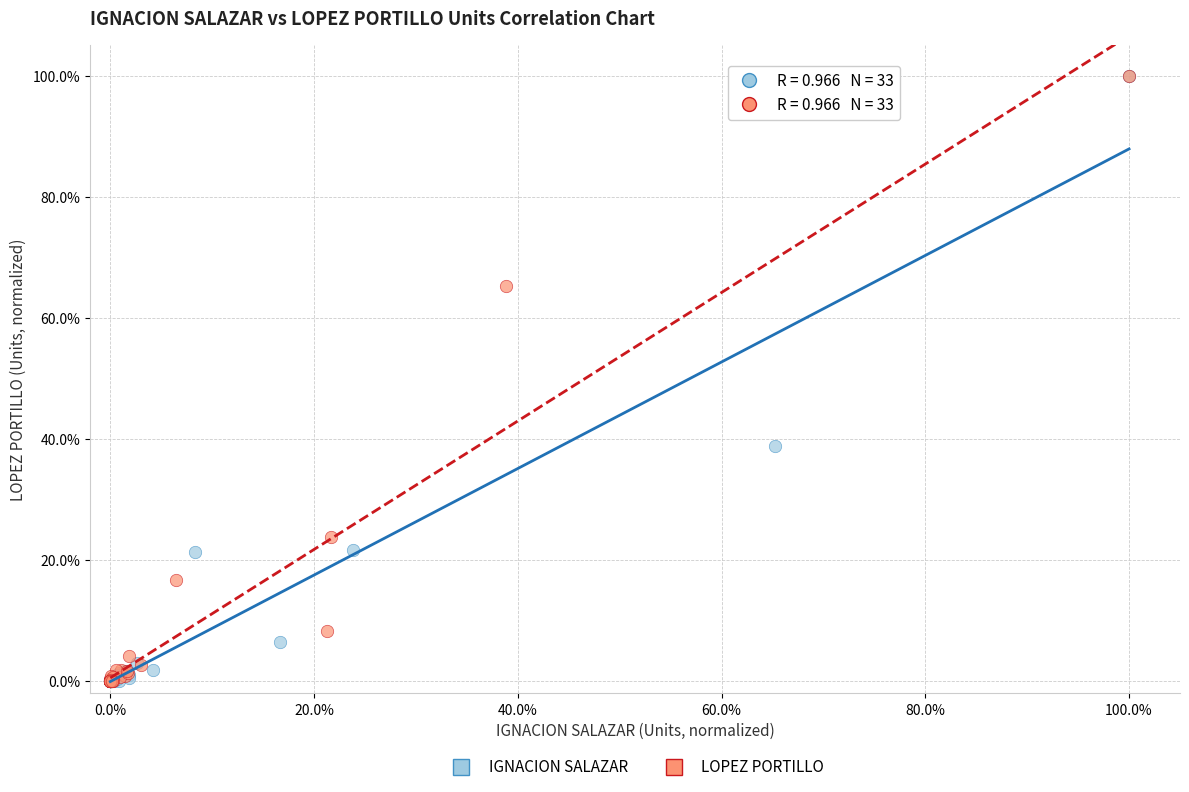

What are all the series names shown in the legend?

IGNACION SALAZAR, LOPEZ PORTILLO